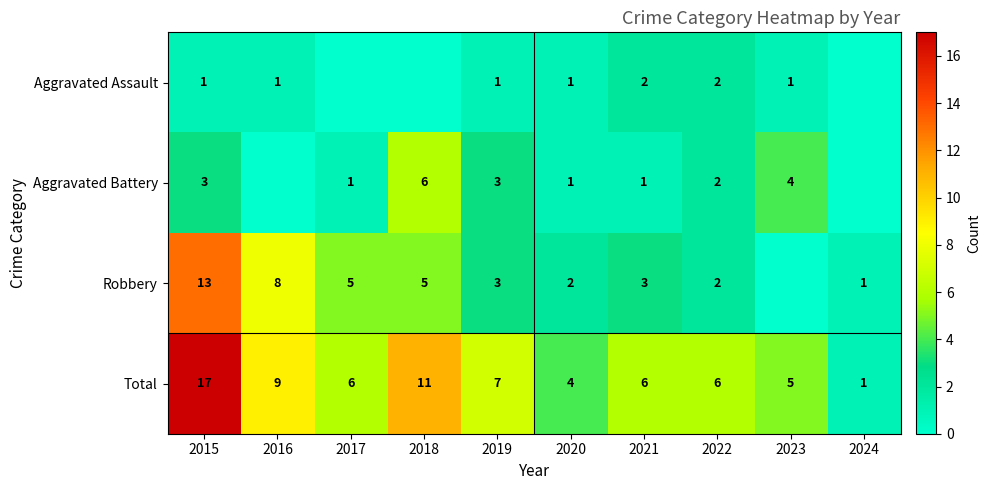

At which category is the sum across all series the highest?

2015